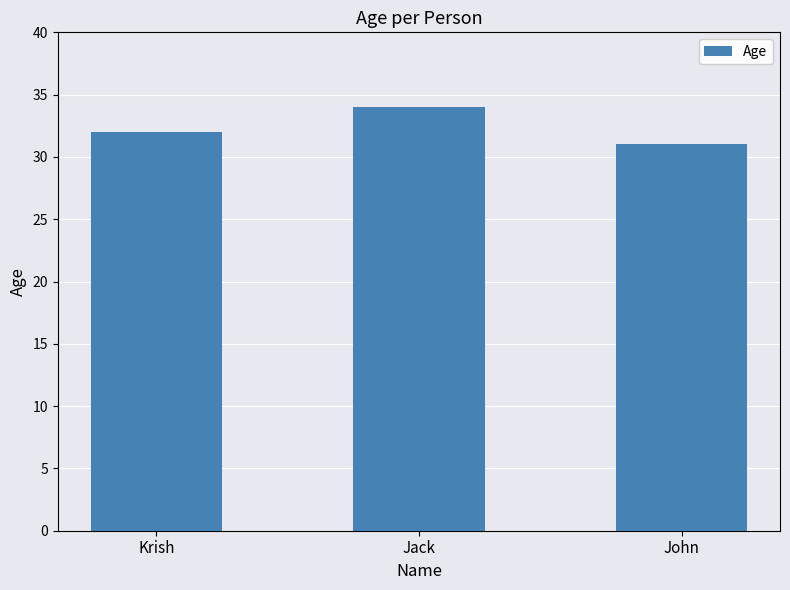

Reading left to right, what are all the values shown in this chart?

Krish=32	Jack=34	John=31